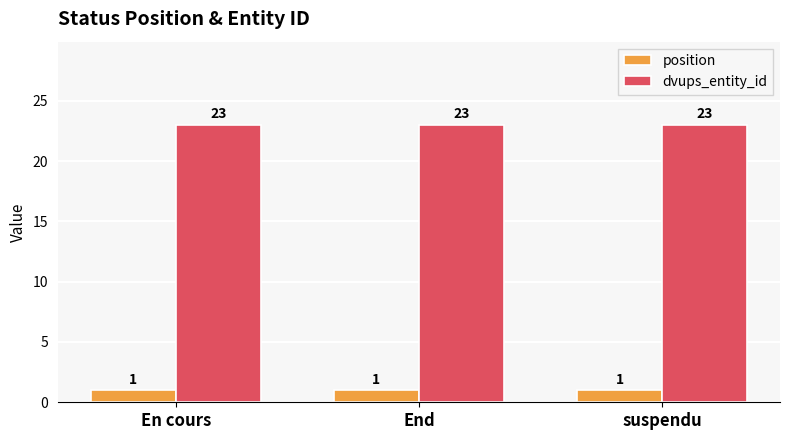

Which series has the largest total across all categories?

dvups_entity_id